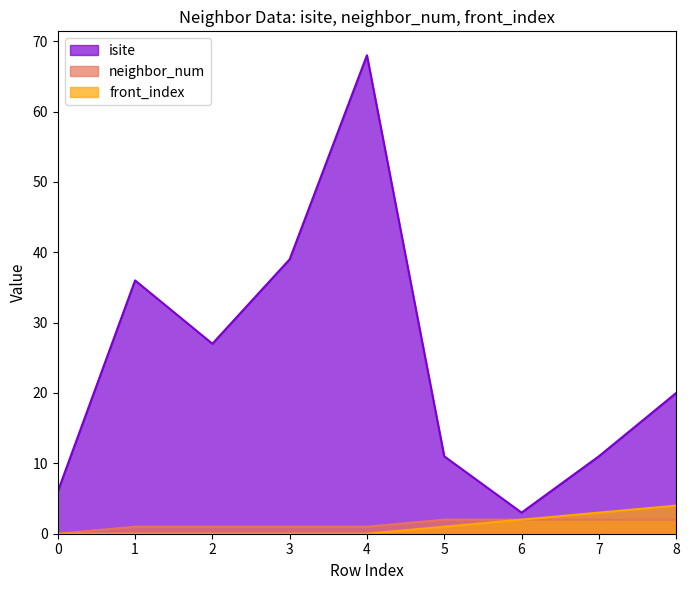

At which label is neighbor_num closest to 1?

1